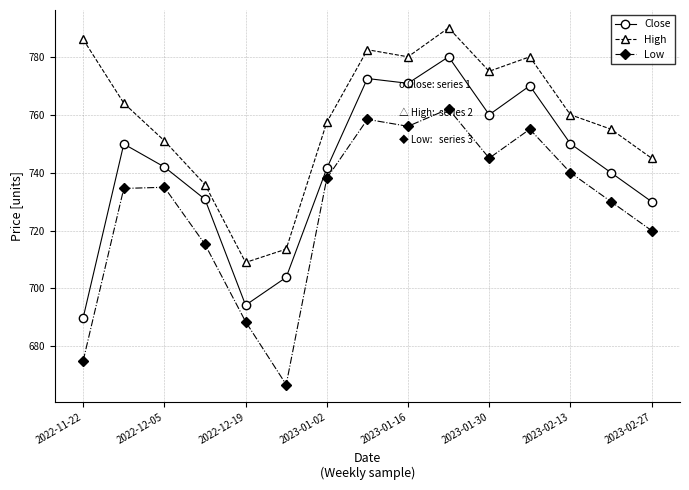

List the series in order of their peak value, lowest first.

Low, Close, High